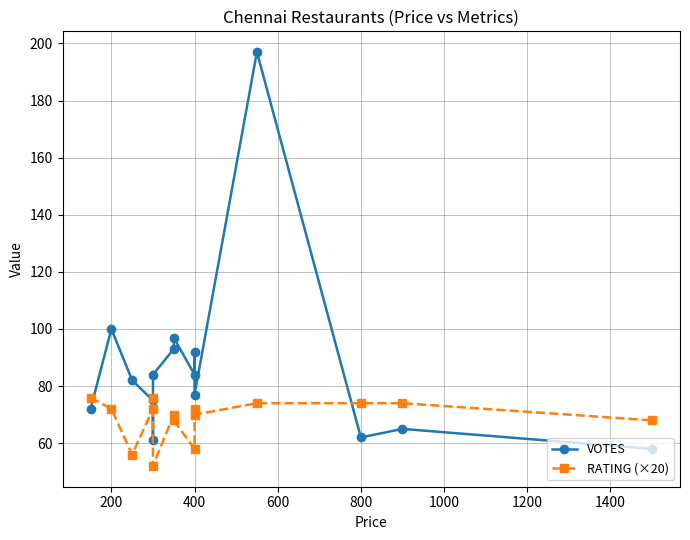

Rank the series by their average value, from highest to lowest.

VOTES, RATING (×20)